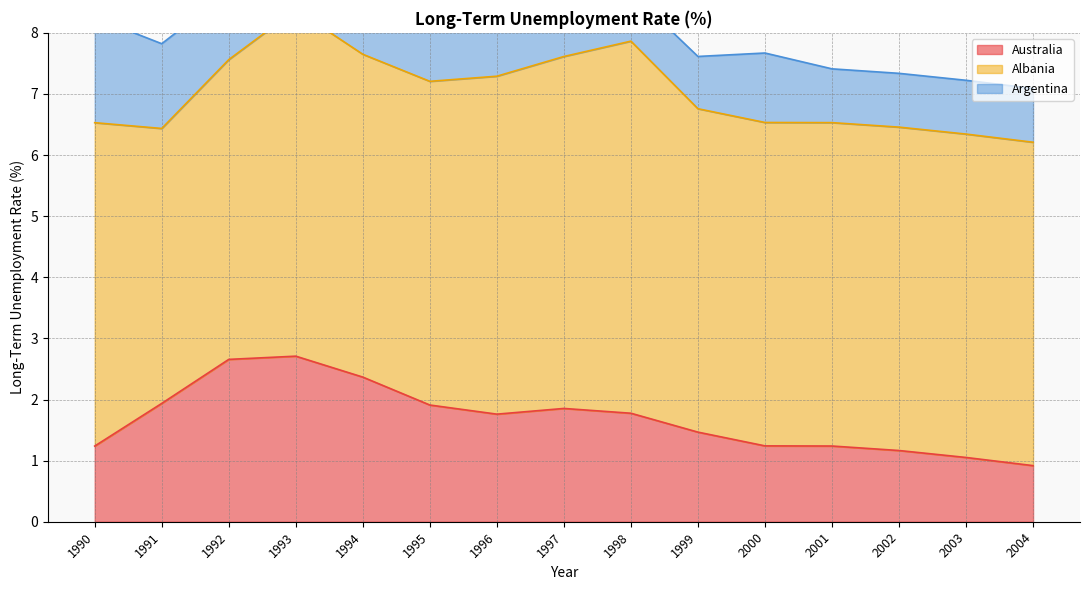

What is the minimum value for Australia?

0.9